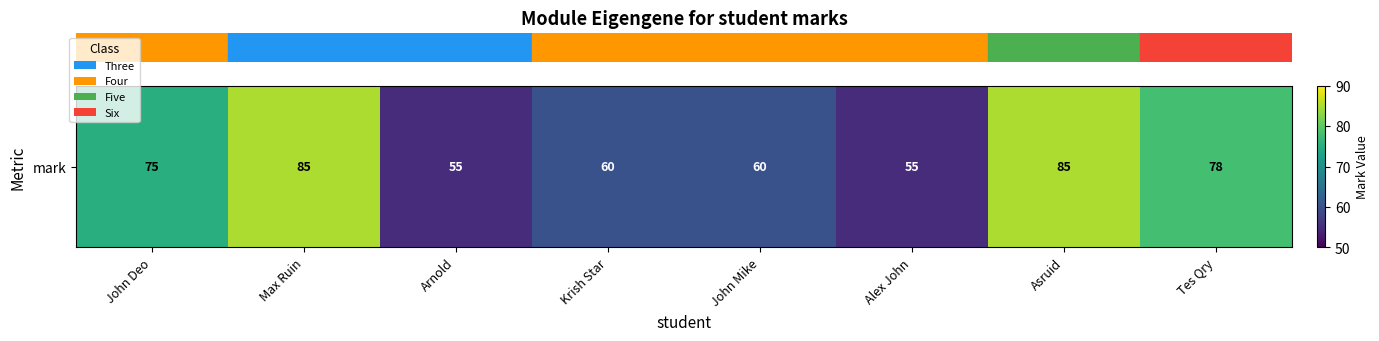

List the labels in order of value, smallest first.

Arnold, Alex John, Krish Star, John Mike, John Deo, Tes Qry, Max Ruin, Asruid